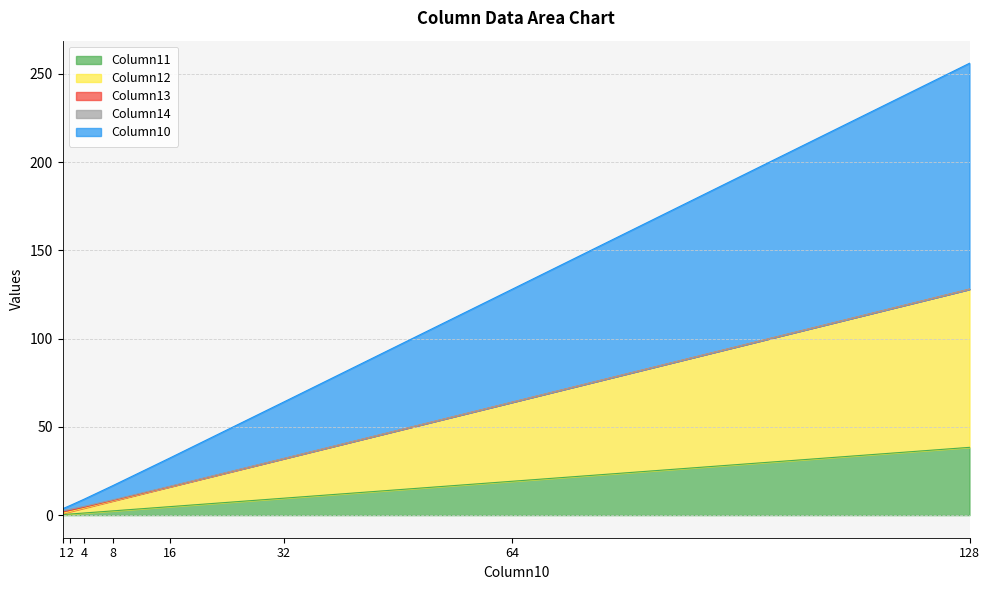

What is the sum of all Column10 values?

257.2